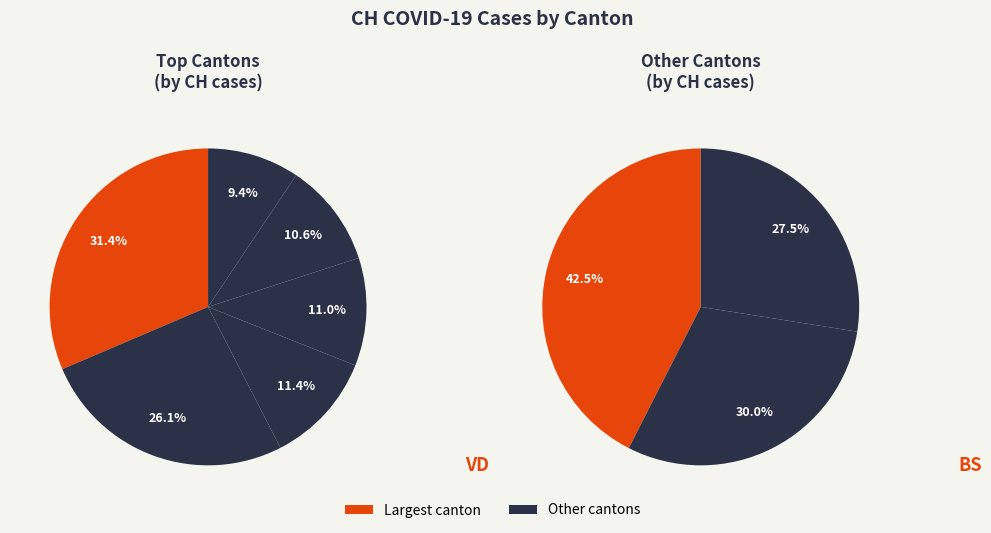

What portion of the pie excludes TI?

100.0%